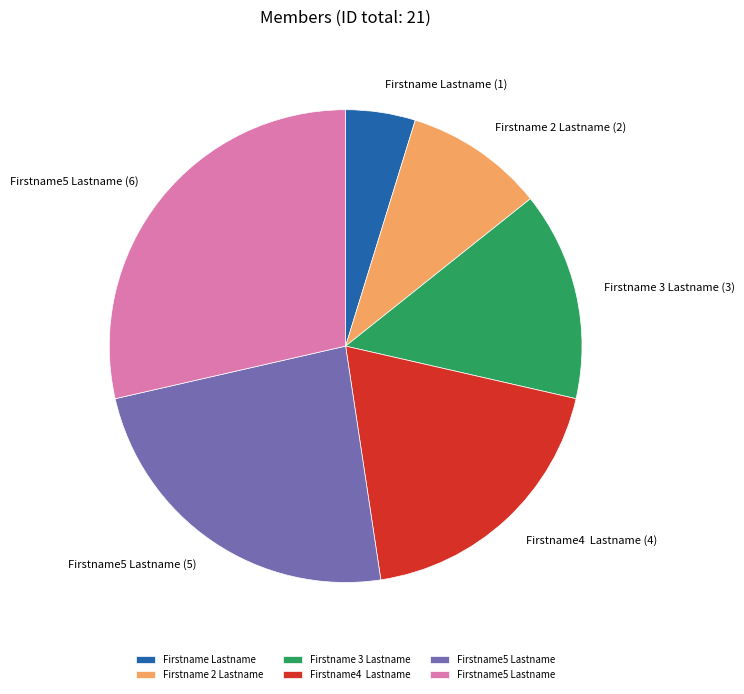

Does any single category account for the majority?

No